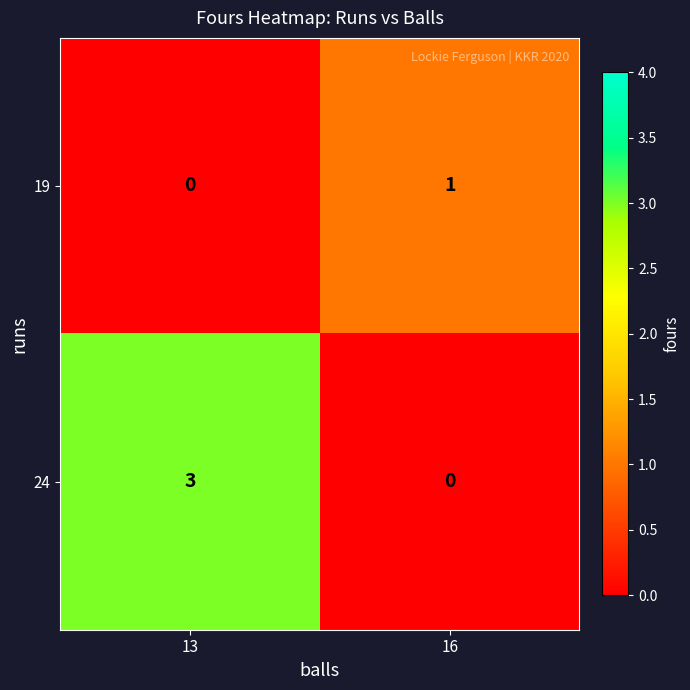

True or false: 24 has a value of 0 at 16.

True